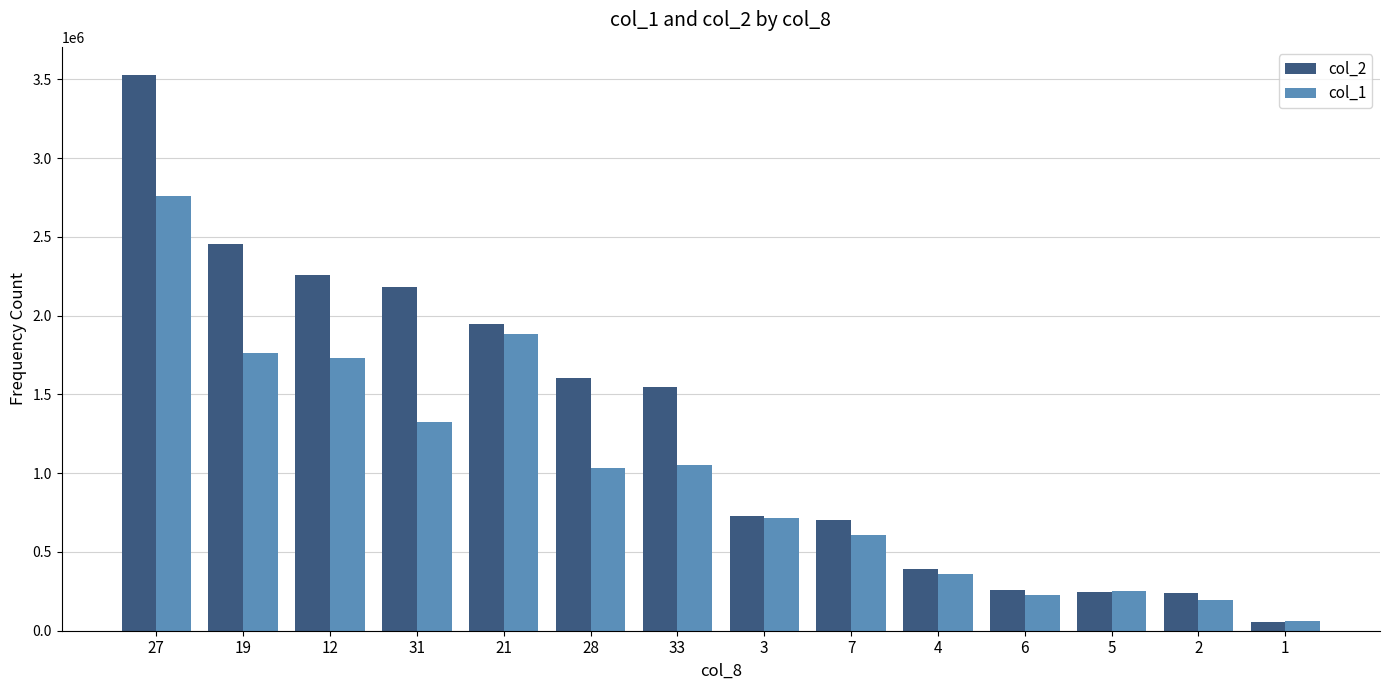

The col_1 series shows 1328000 at 31. True or false?

True